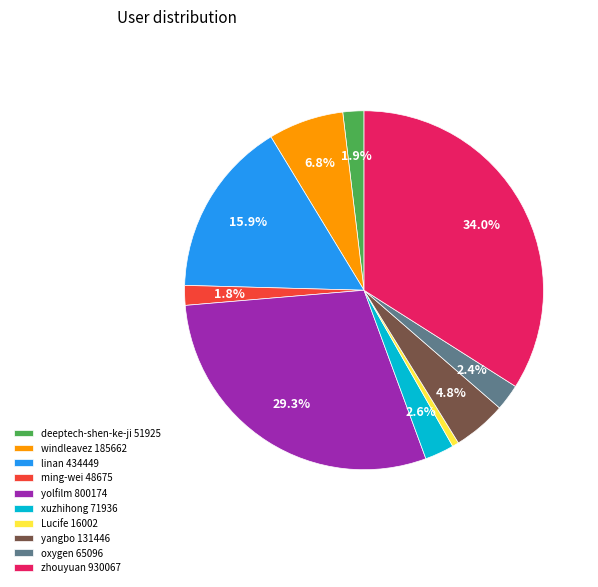

Count the number of slices in the pie.

10